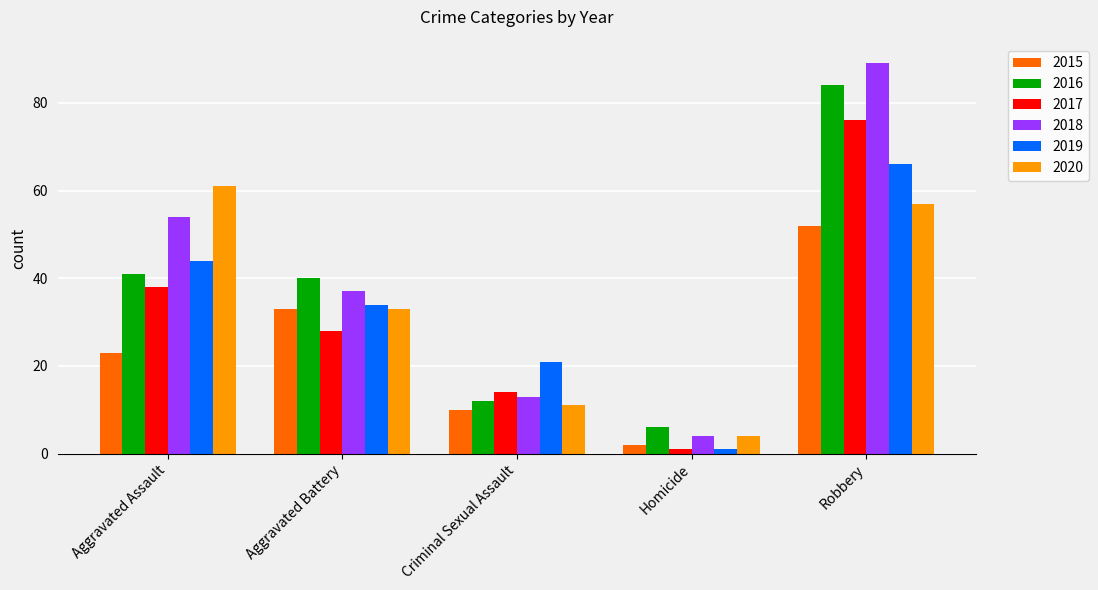

Which category has the lowest value across all series?

Homicide